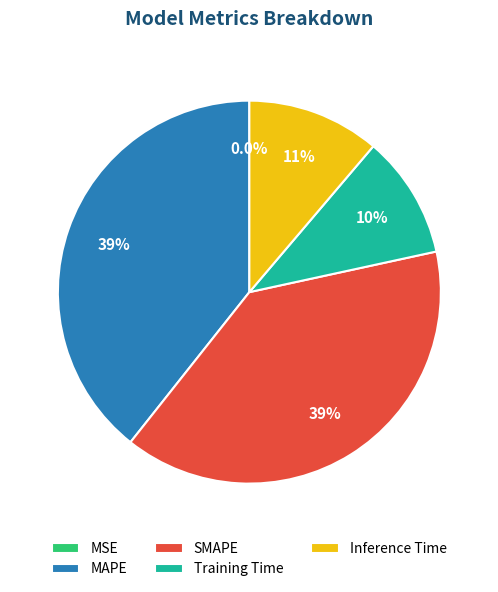

Does any single category account for the majority?

No